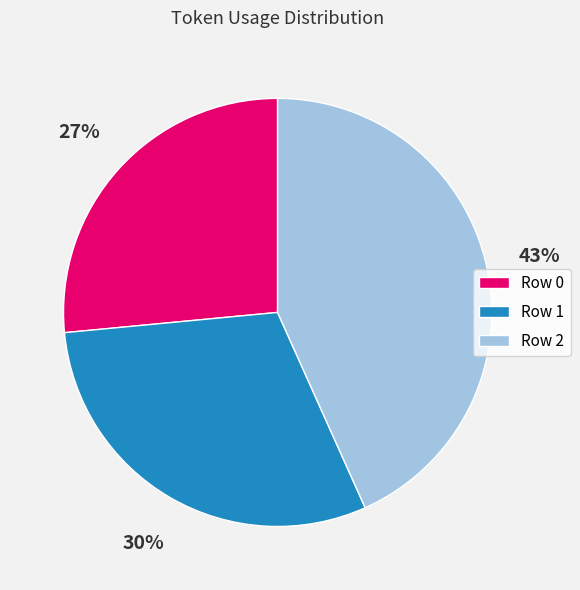

The Row 2 slice represents 37% of the pie. True or false?

False